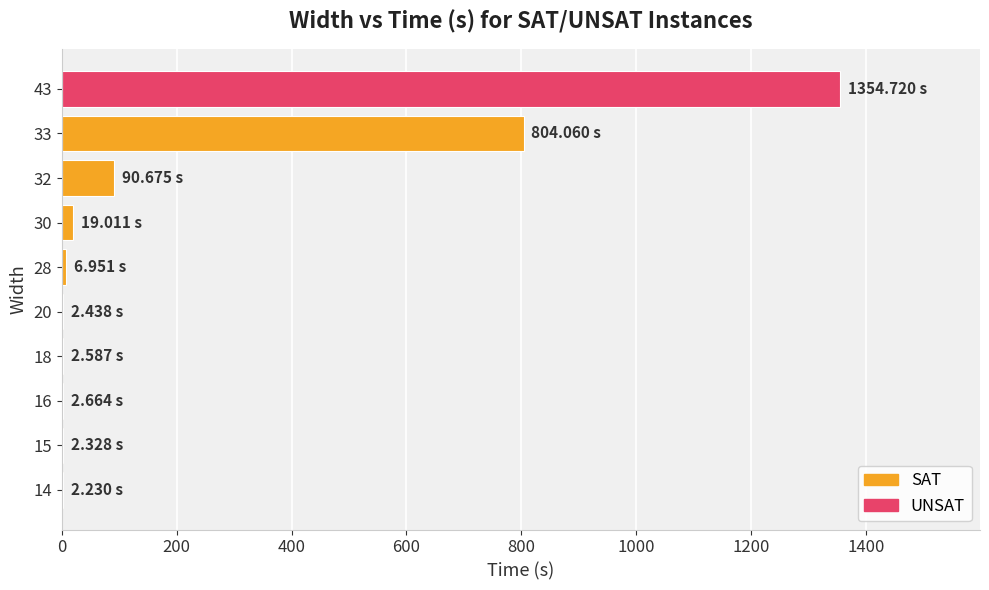

What is the average value?

228.8